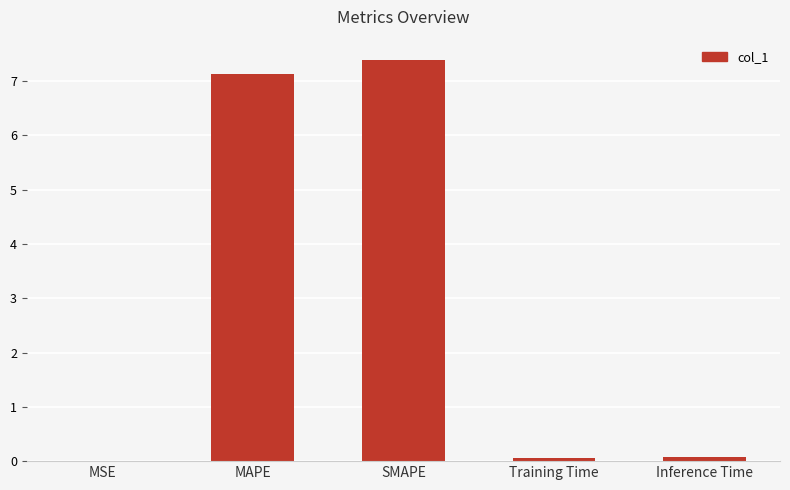

Between MSE and SMAPE, which is larger?

SMAPE